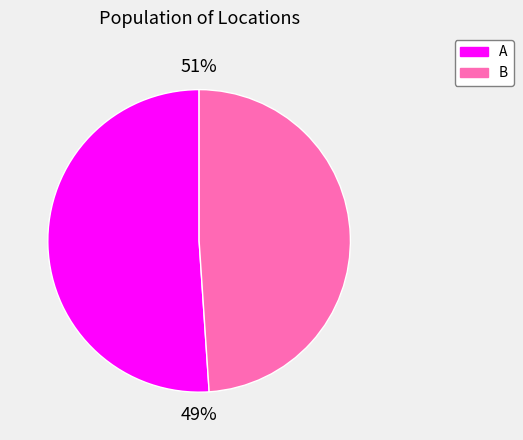

What percentage is NOT represented by B?

51.1%